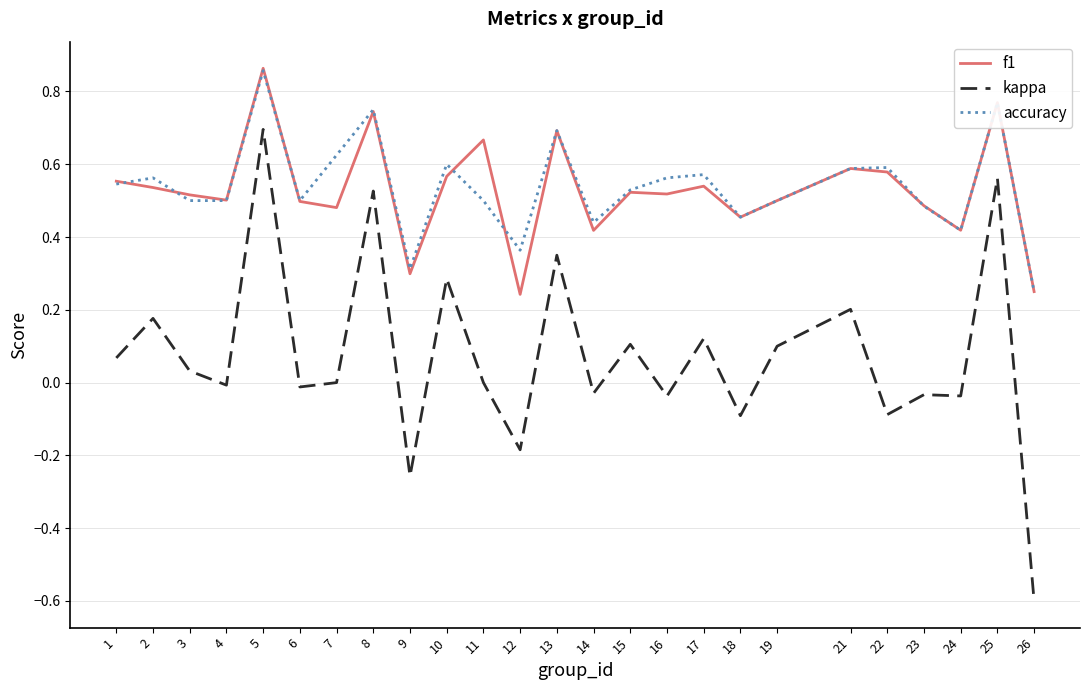

At 9, list the series in order from smallest to largest.

kappa, f1, accuracy